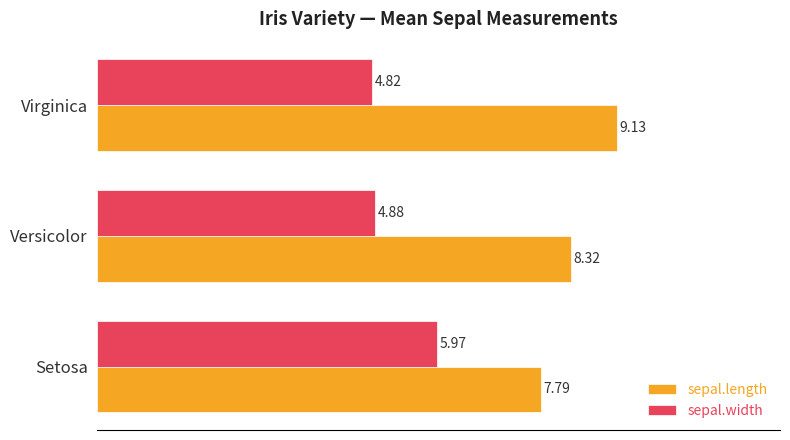

What is the lowest value of the sepal.width series?

4.8